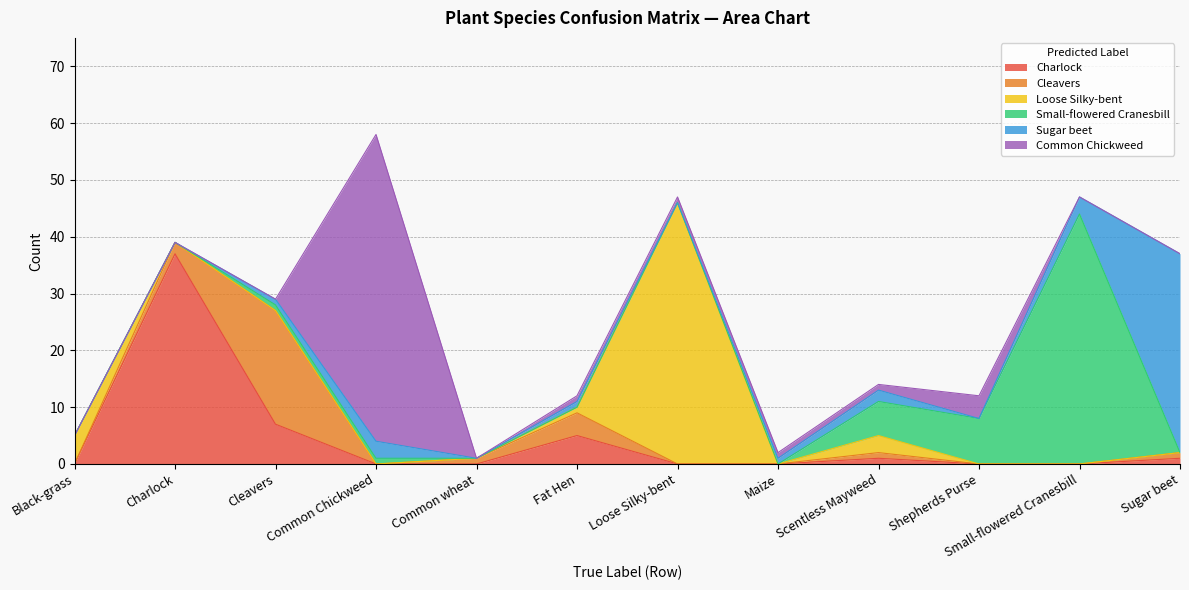

True or false: Common Chickweed and Cleavers intersect in this chart.

True